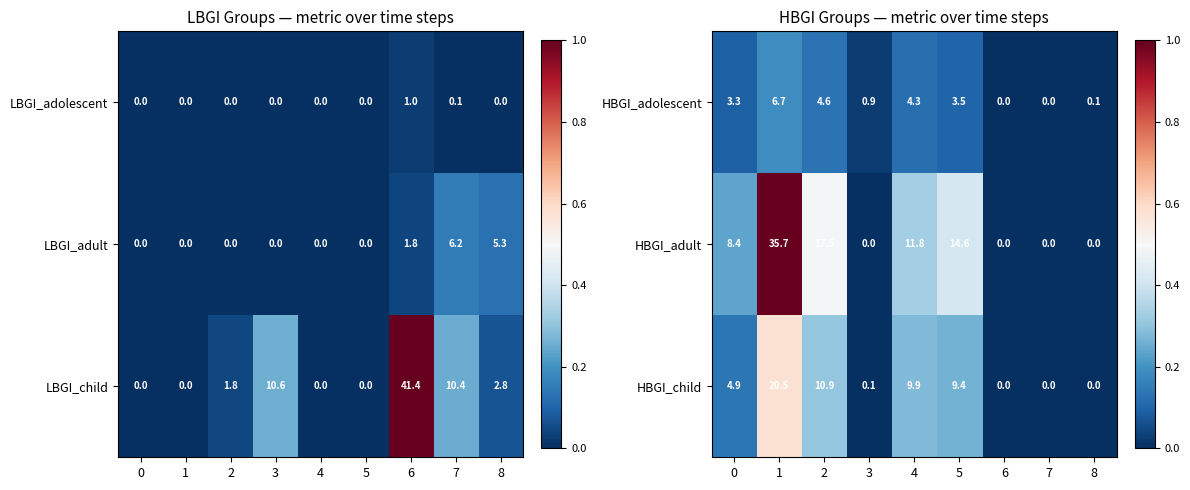

At which label does HBGI_adolescent reach its peak?

1